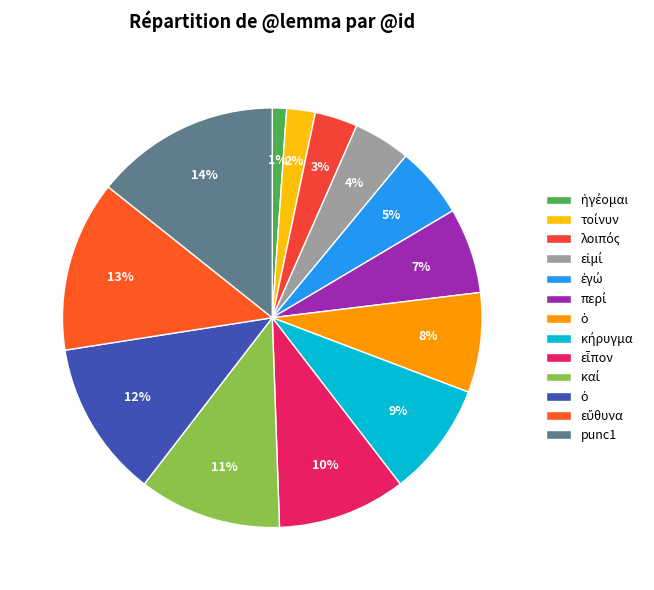

Is there any slice that represents more than half of the pie?

No